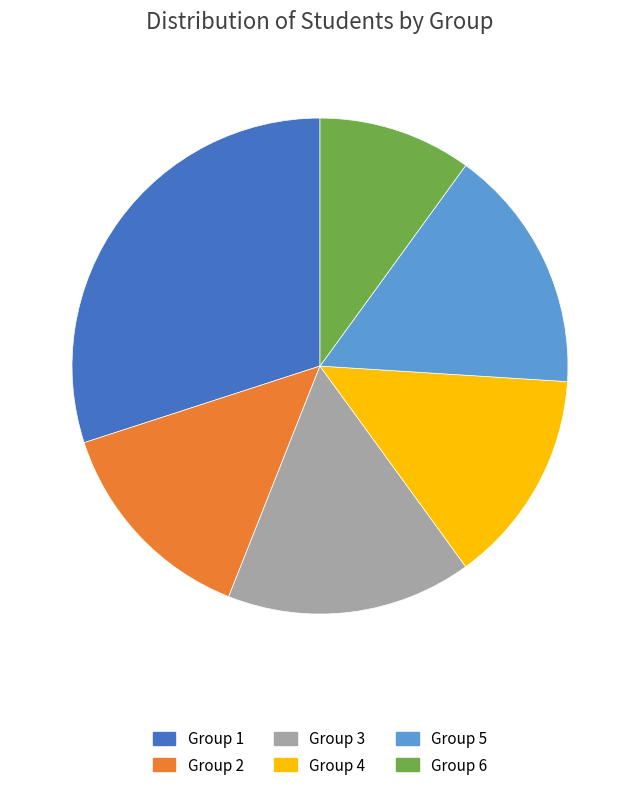

Does any single category account for the majority?

No